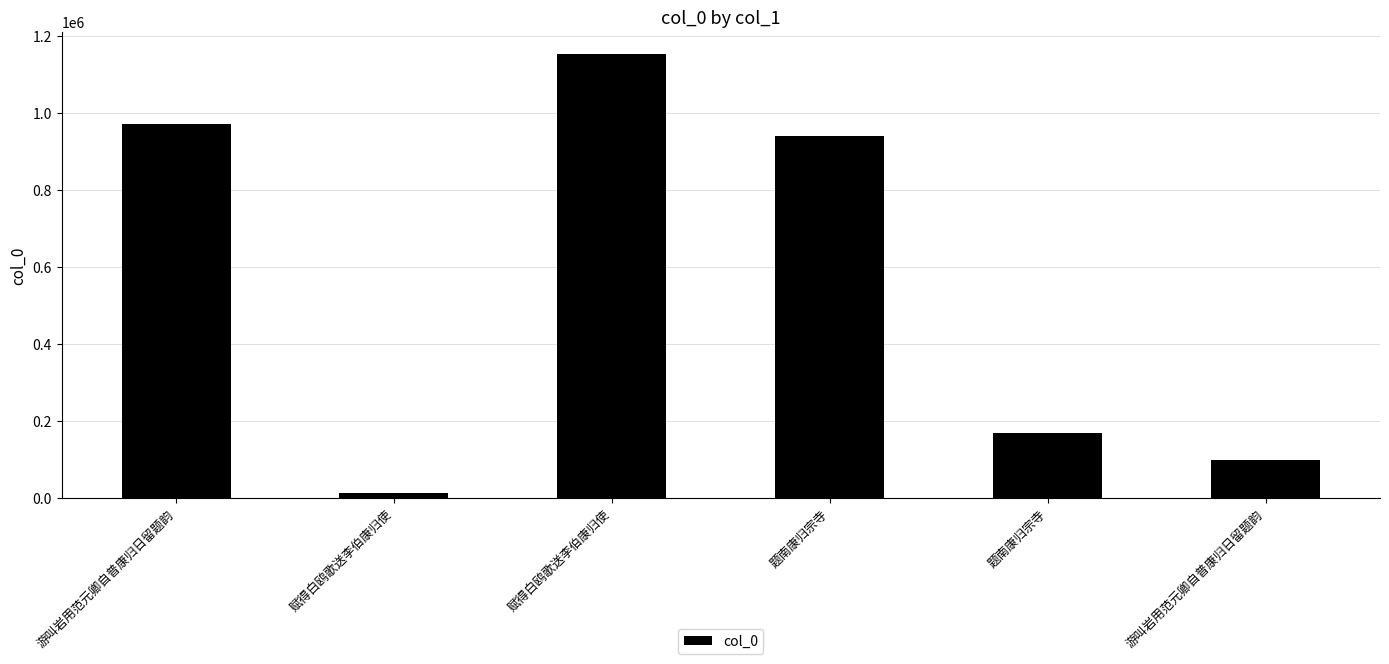

Are the bars horizontal?

No